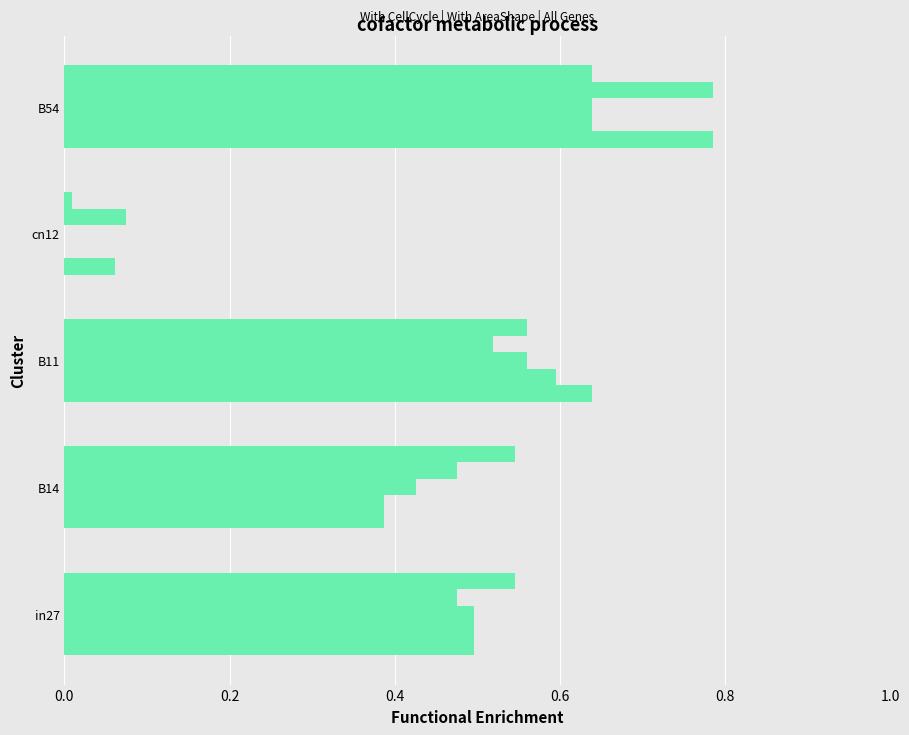

Count the number of data series in this chart.

5